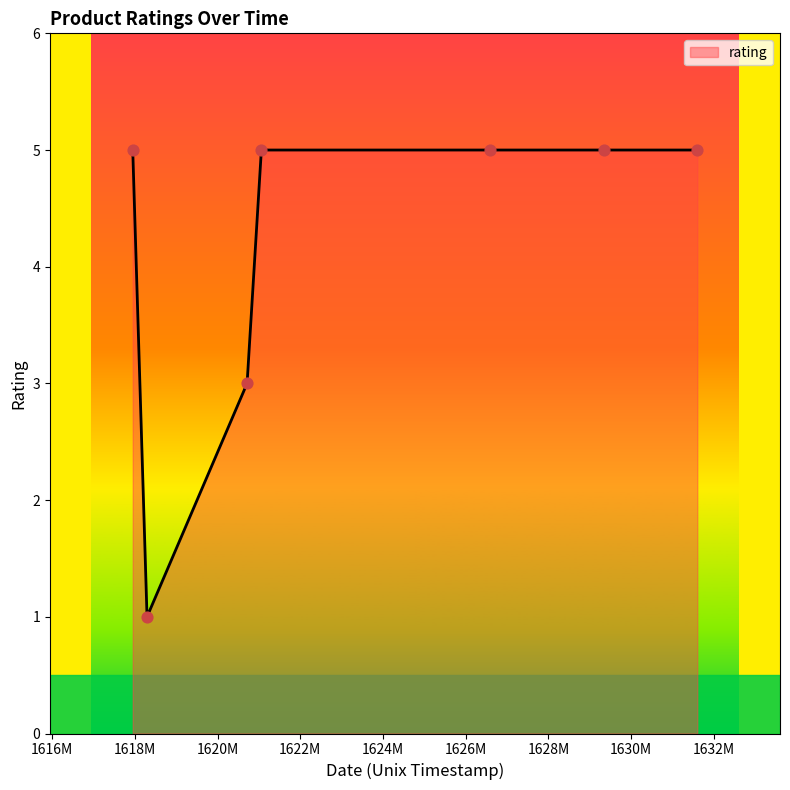

What is the sum of all values?

29